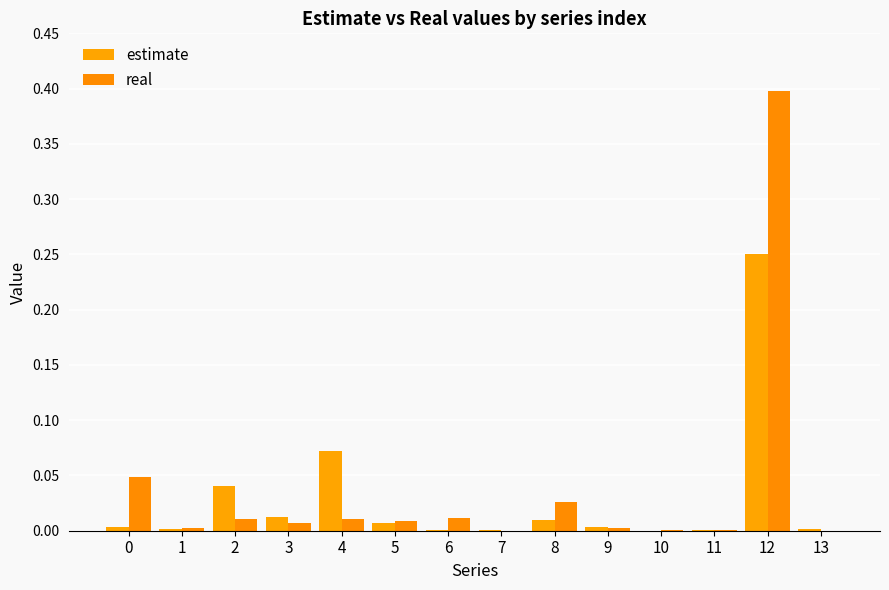

Which series has the widest spread of values?

real